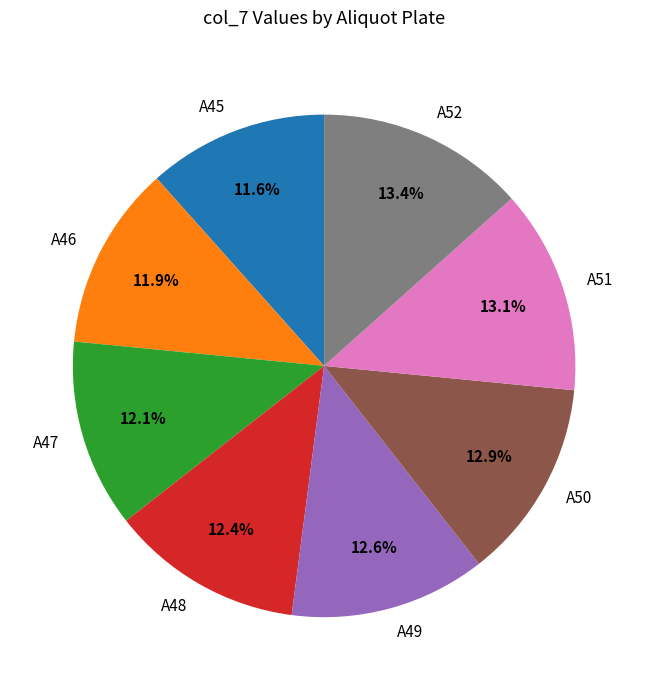

Is it true that A46 is 12% of the pie?

True